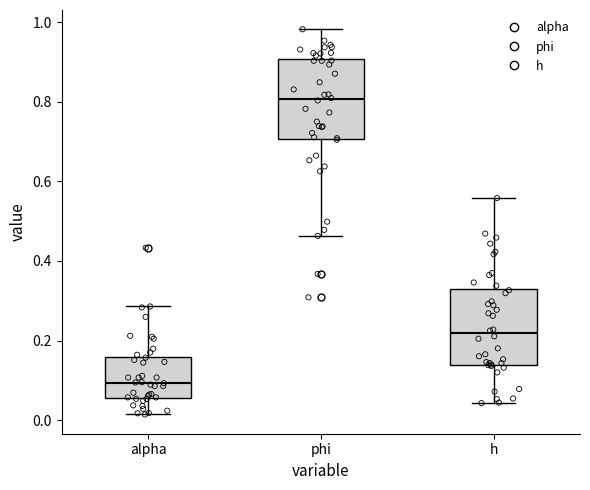

Reading left to right, read every box against the y-axis: the position of its median line, the range the box covers, and the ends of its whiskers. The values are not printed on the chart, so give them approximately, as read against the axis.

alpha: median 0.10, box 0.06 to 0.16, whiskers 0.02 to 0.28
phi: median 0.80, box 0.70 to 0.90, whiskers 0.46 to 0.98
h: median 0.22, box 0.14 to 0.32, whiskers 0.04 to 0.56